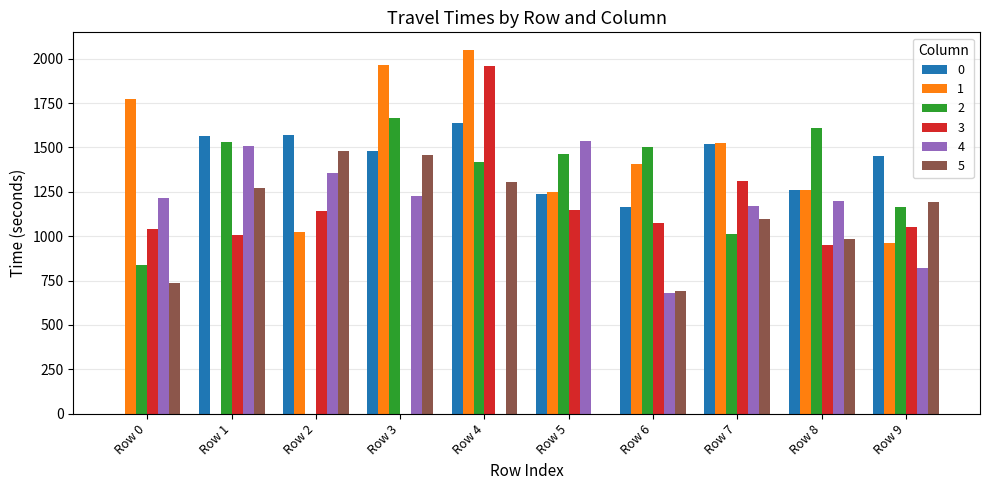

Are the bars horizontal?

No